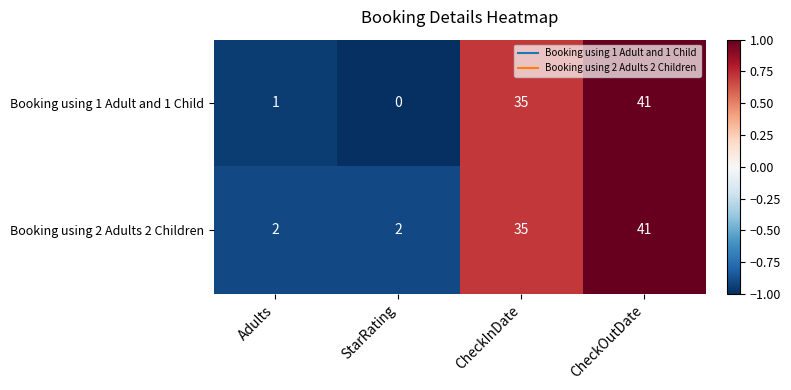

What is the difference between the maximum and minimum values in the Booking using 2 Adults 2 Children series?

39